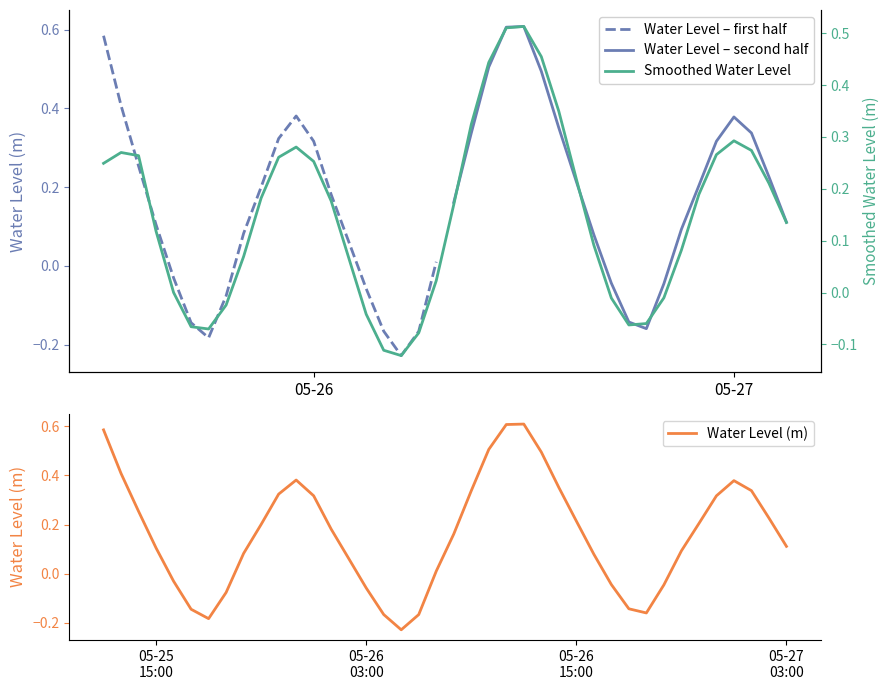

What position from the left is 2023-05-26 13:00:00?

26